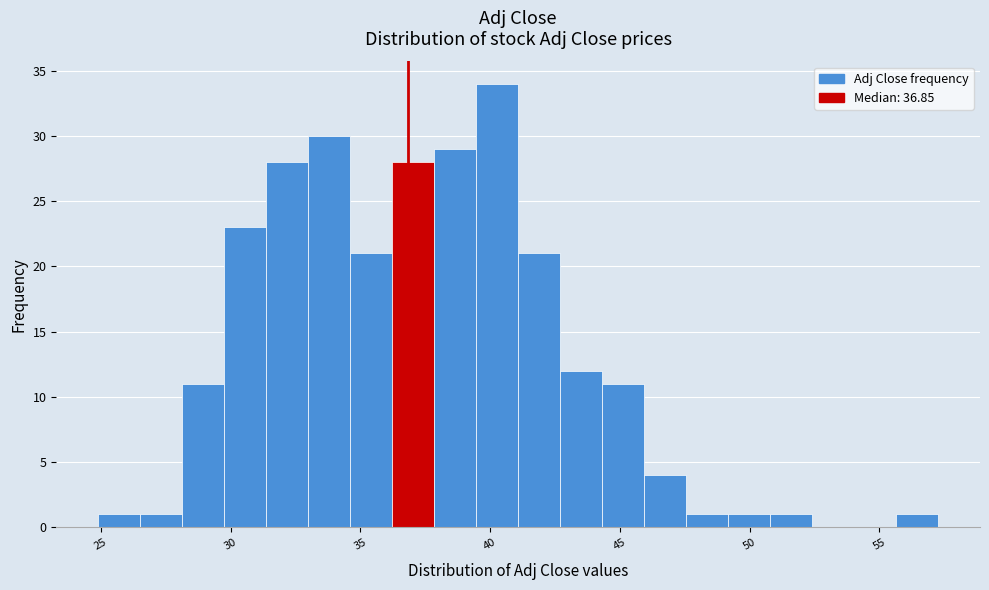

Read against the x-axis, roughly where is the centre of the tallest bar?

40.5